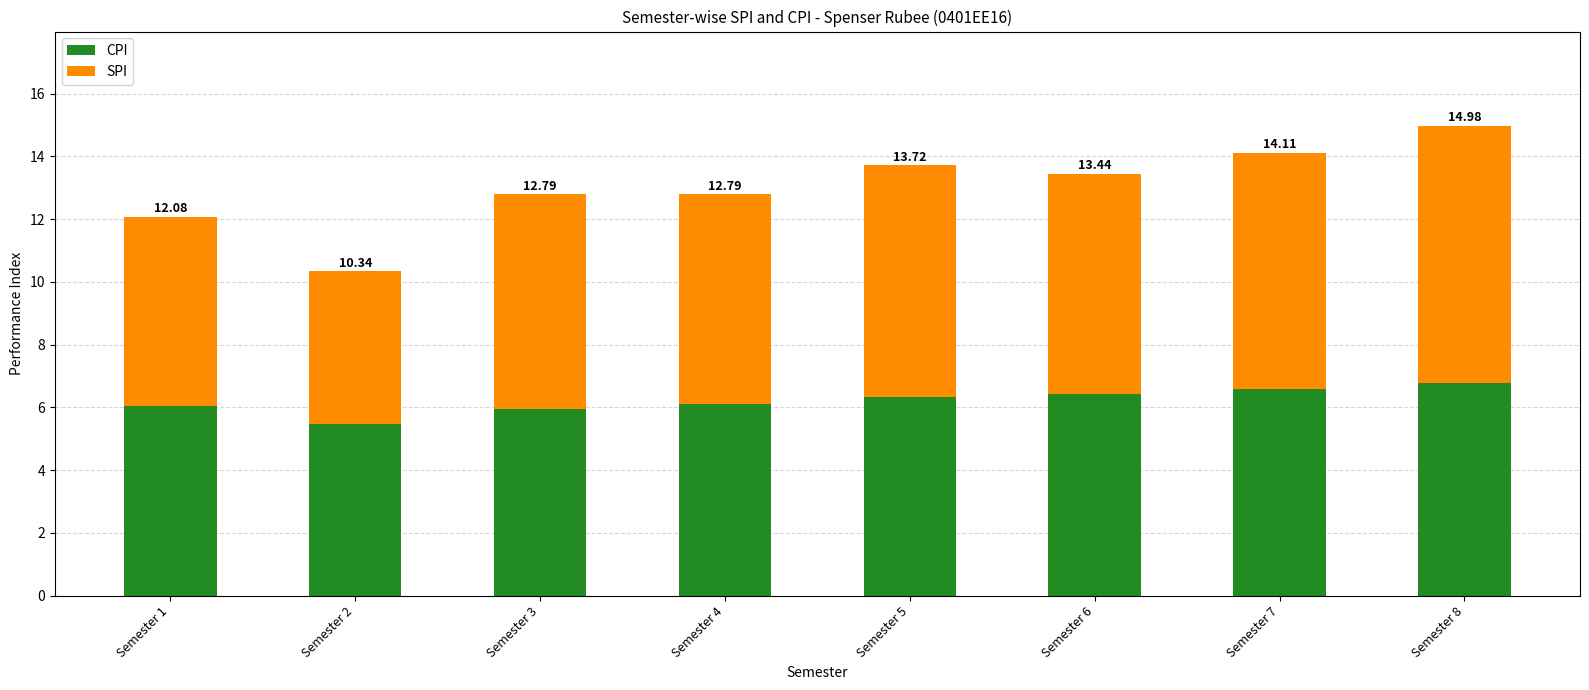

What is the approximate value of SPI at Semester 8?

8.2